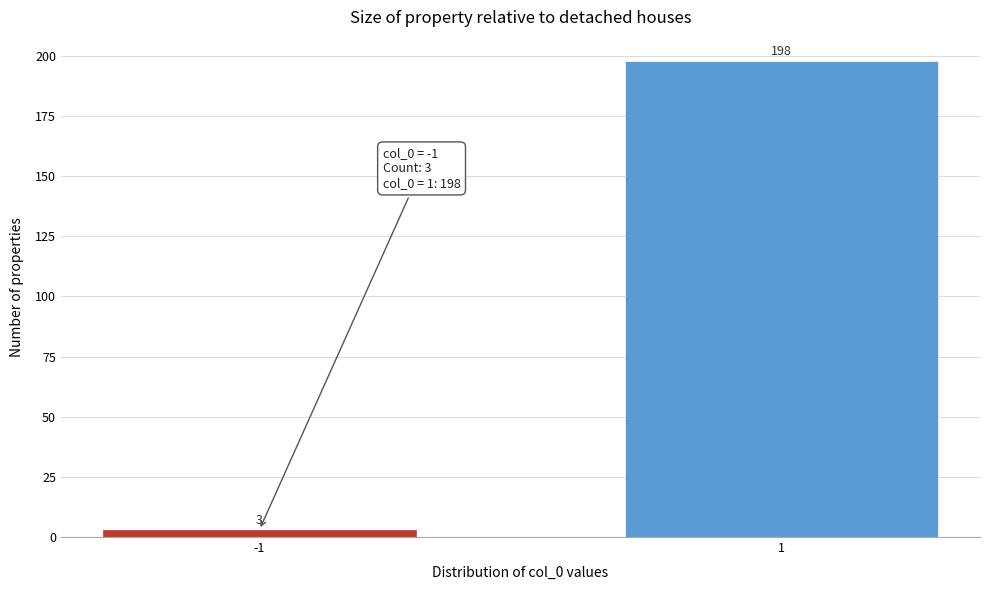

Reading left to right, extract all data points from this chart.

3	198